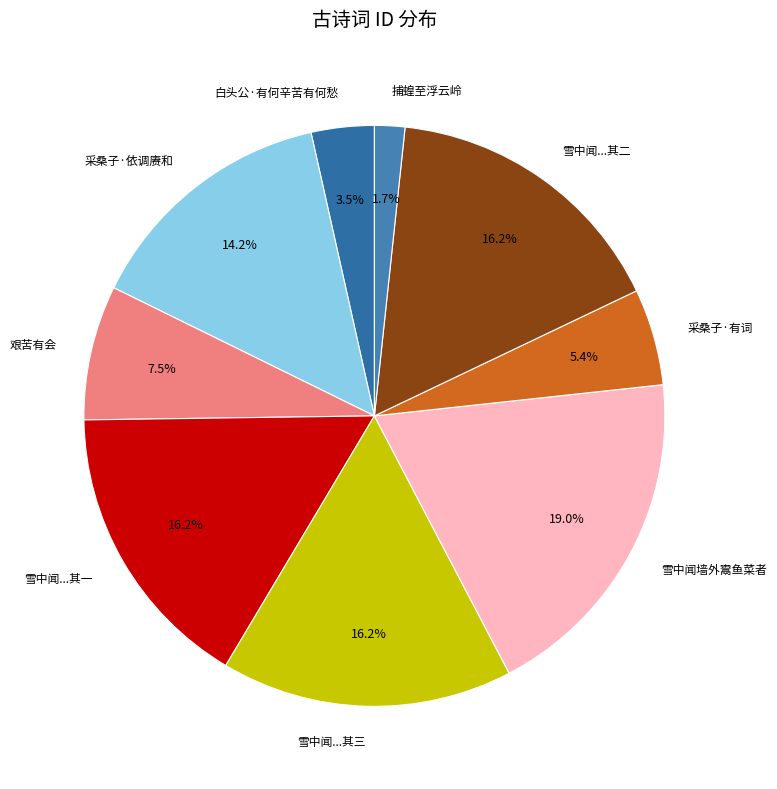

Approximately how many times larger is the value at 采桑子·有词 compared to 白头公·有何辛苦有何愁?

1.5